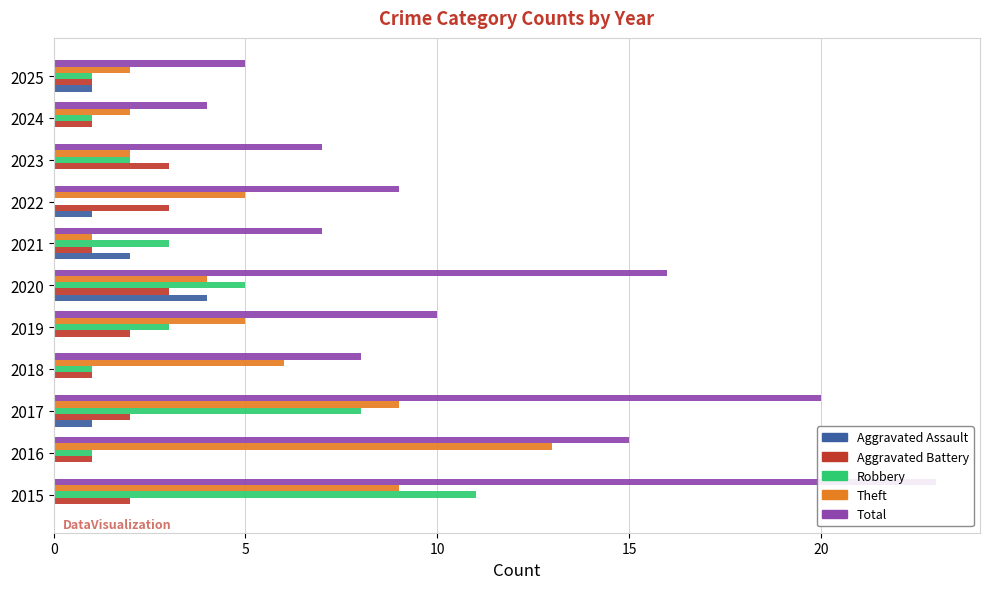

Count the number of categories in the chart.

11